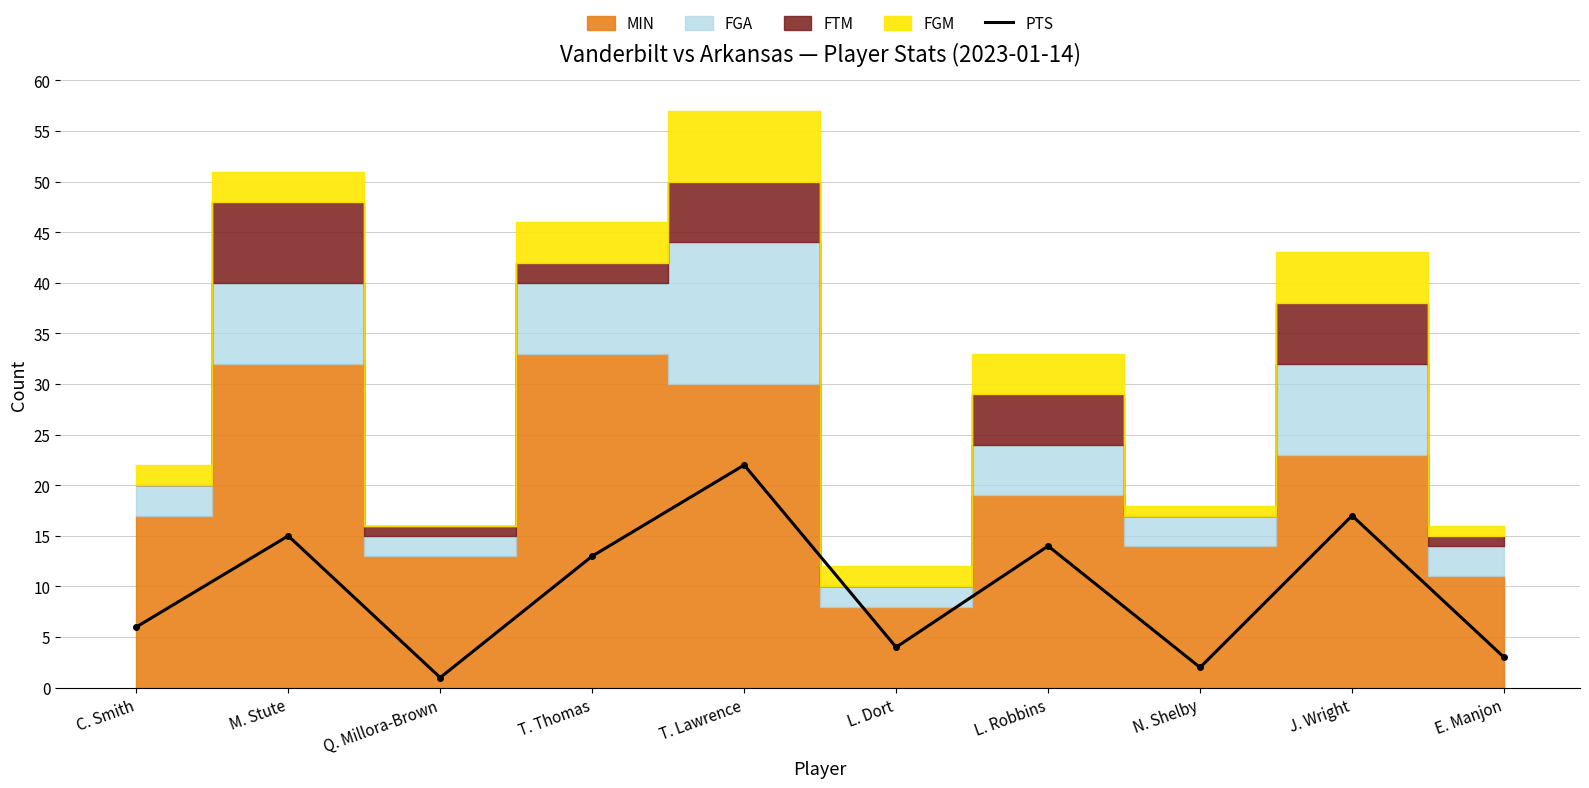

Where does the data first go above 13?

M. Stute